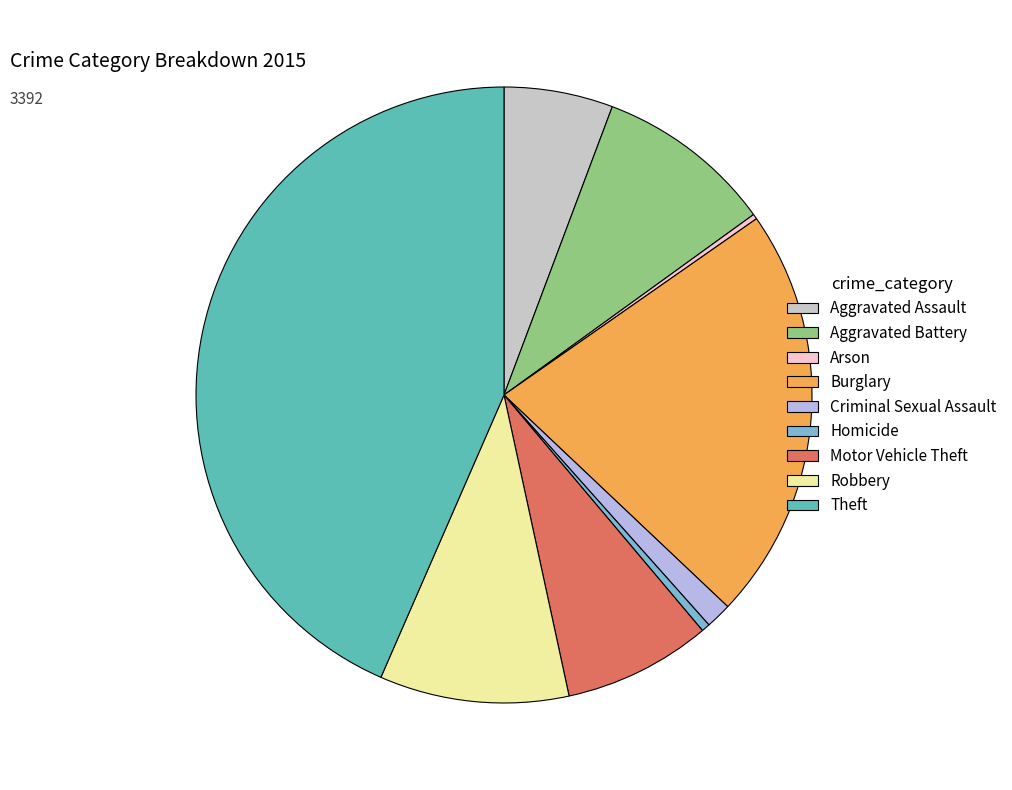

Is the sum of Theft and Aggravated Assault greater than half?

No